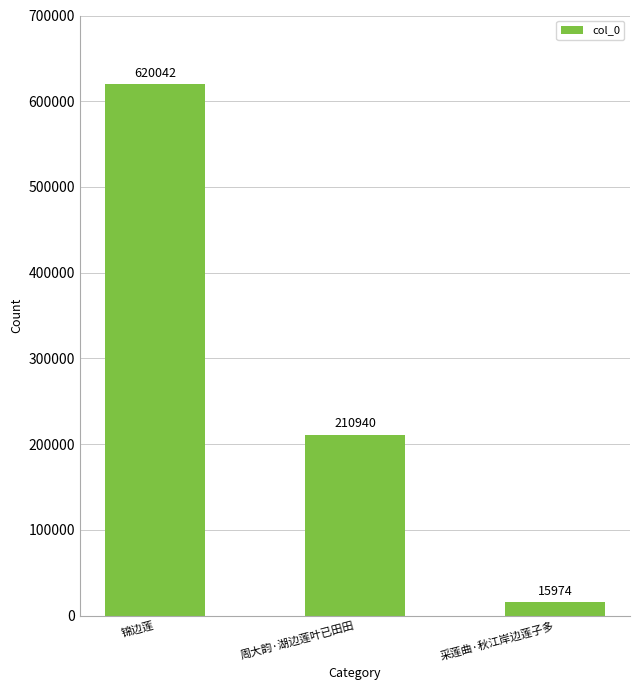

What is the label of the 1st bar from the right?

采莲曲·秋江岸边莲子多